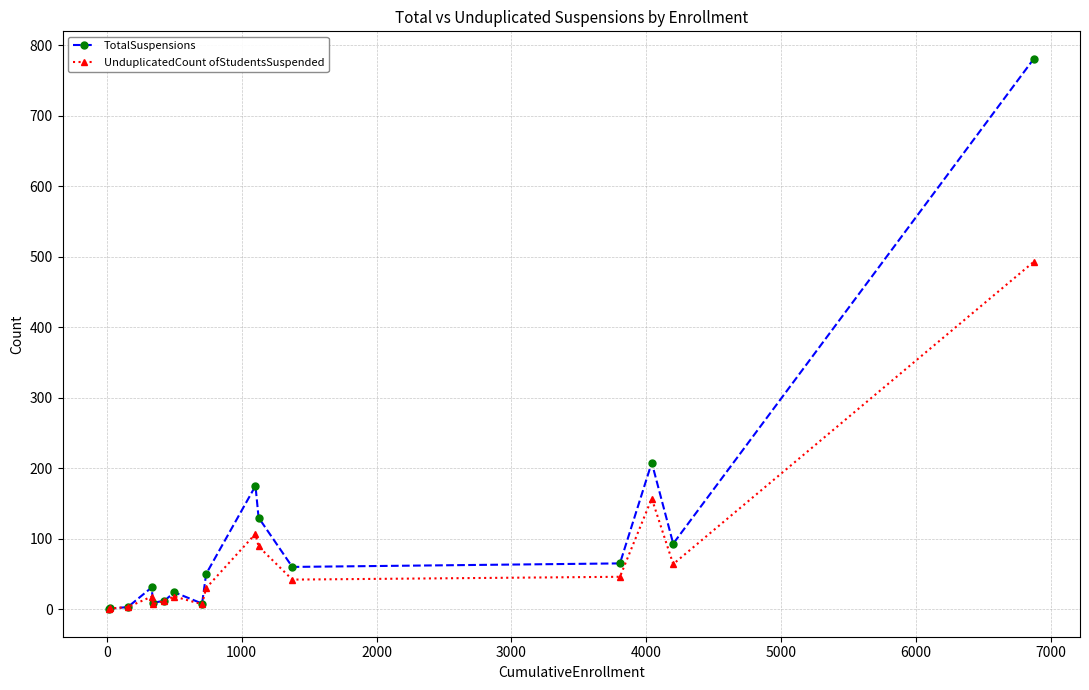

What is the greatest value displayed?

781